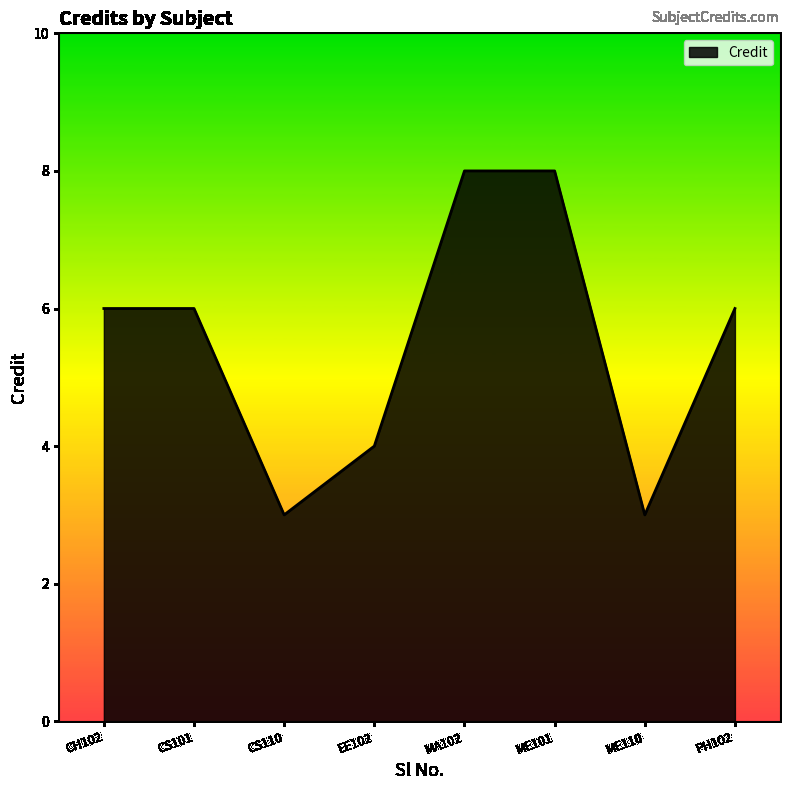

Which has a higher value, ME101 or CS101?

ME101